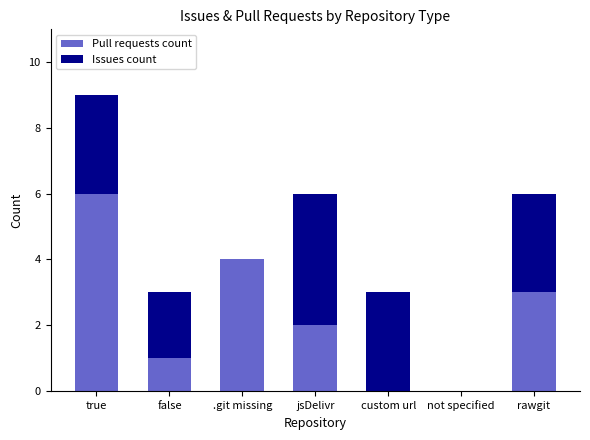

At which category is the sum across all series the highest?

true